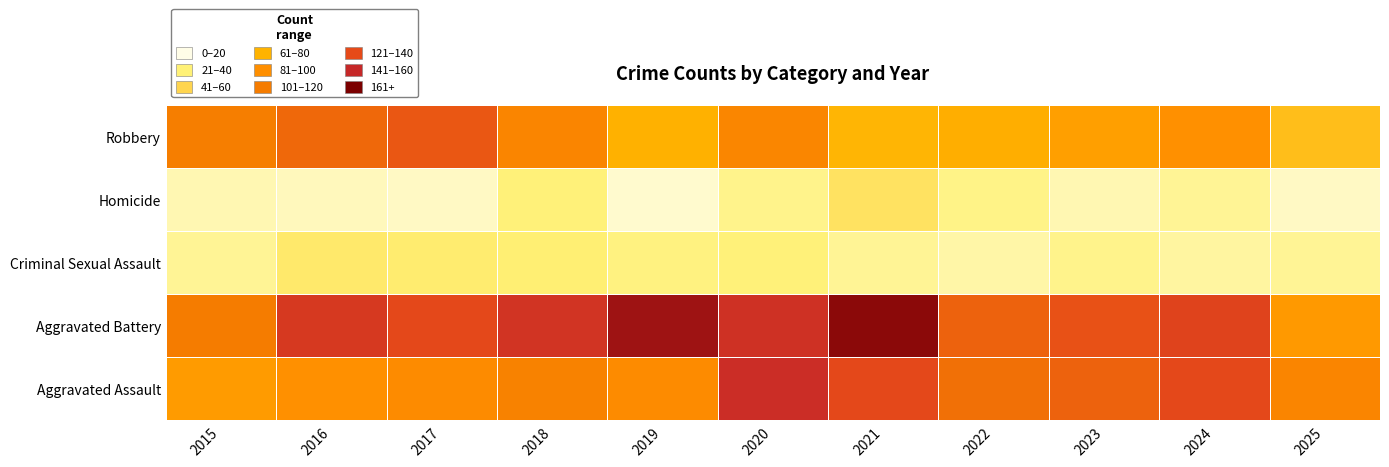

What is the maximum value shown in the chart?

160